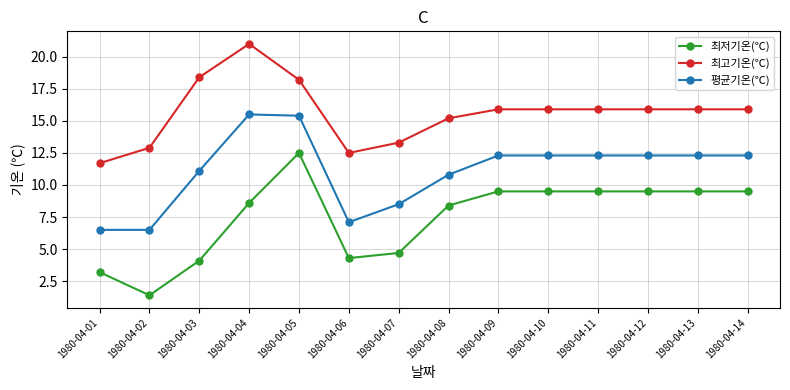

Does the chart display data point markers on the line(s)?

Yes